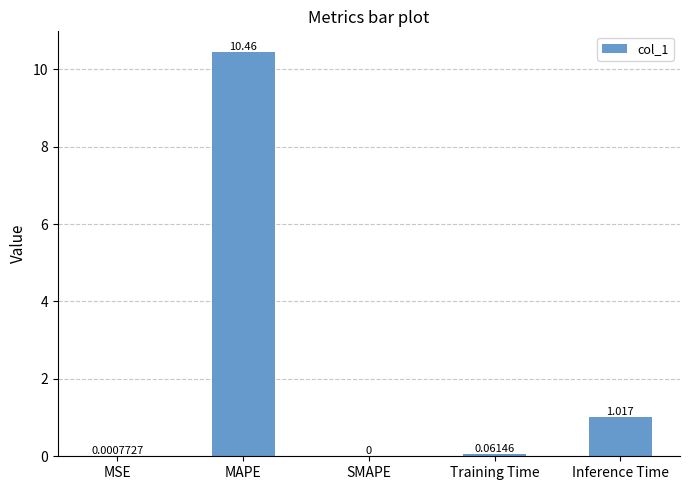

Are the bars horizontal?

No